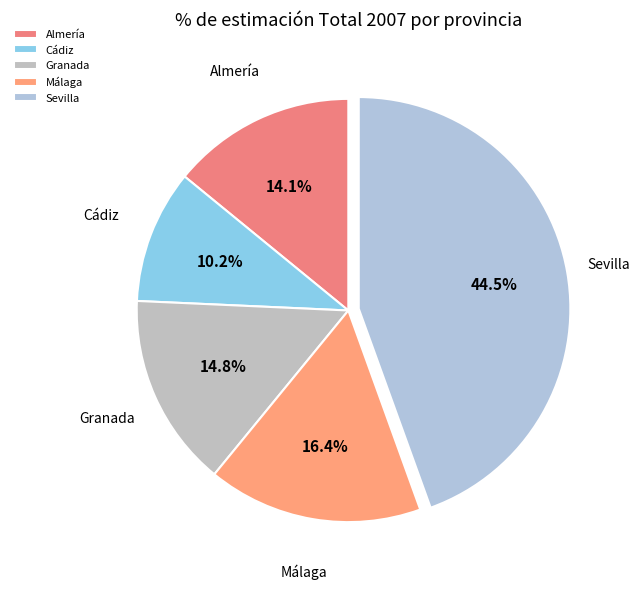

Which has a higher value, Cádiz or Sevilla?

Sevilla